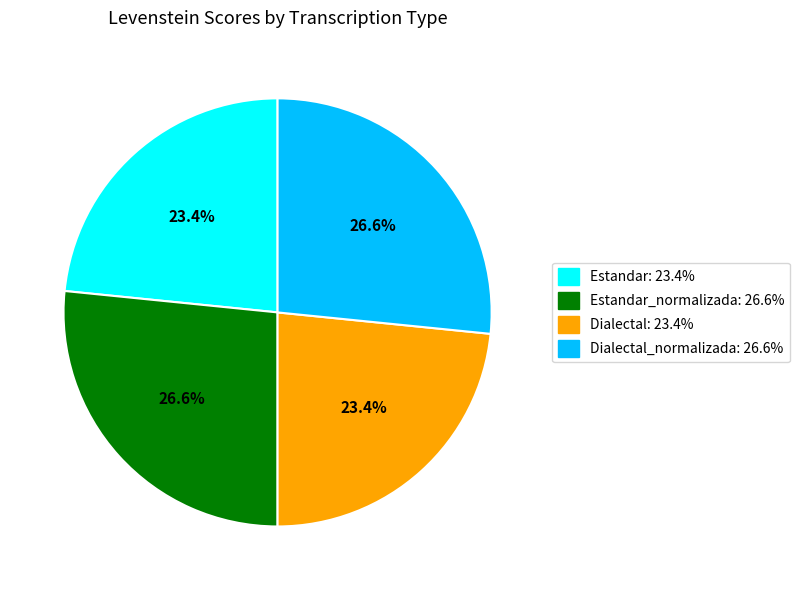

Which has a higher value, Estandar_normalizada: 26.6% or Estandar: 23.4%?

Estandar_normalizada: 26.6%